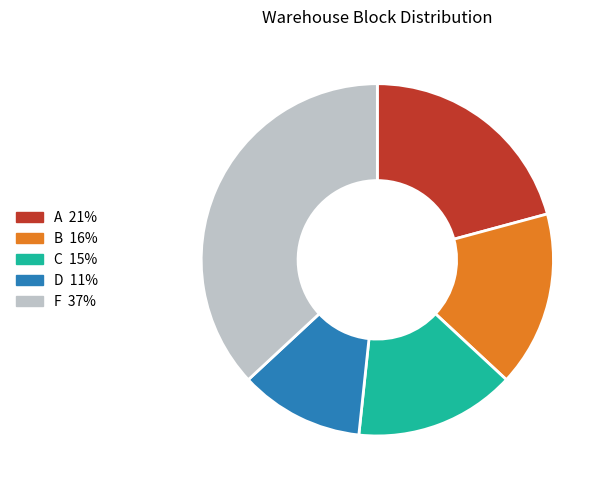

Does F represent more than half of the total?

No